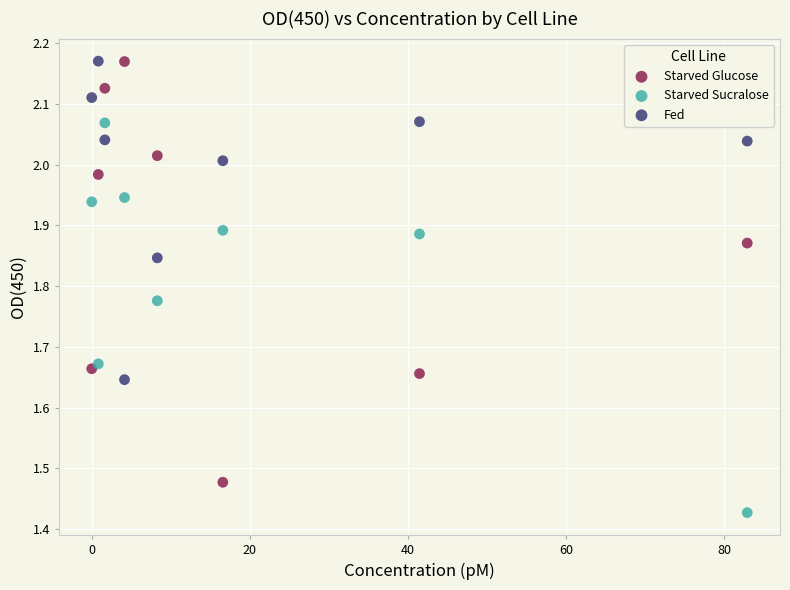

Which series has the largest Y range (max minus min)?

Starved Glucose